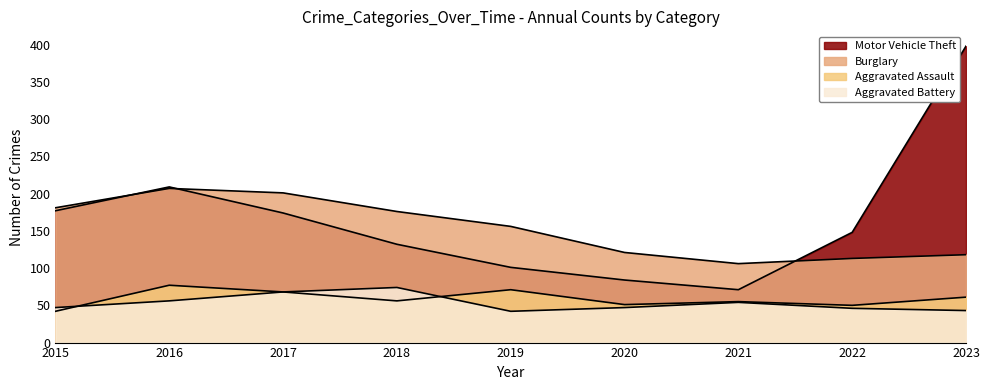

How many interior local valleys does the Aggravated Battery series have?

1